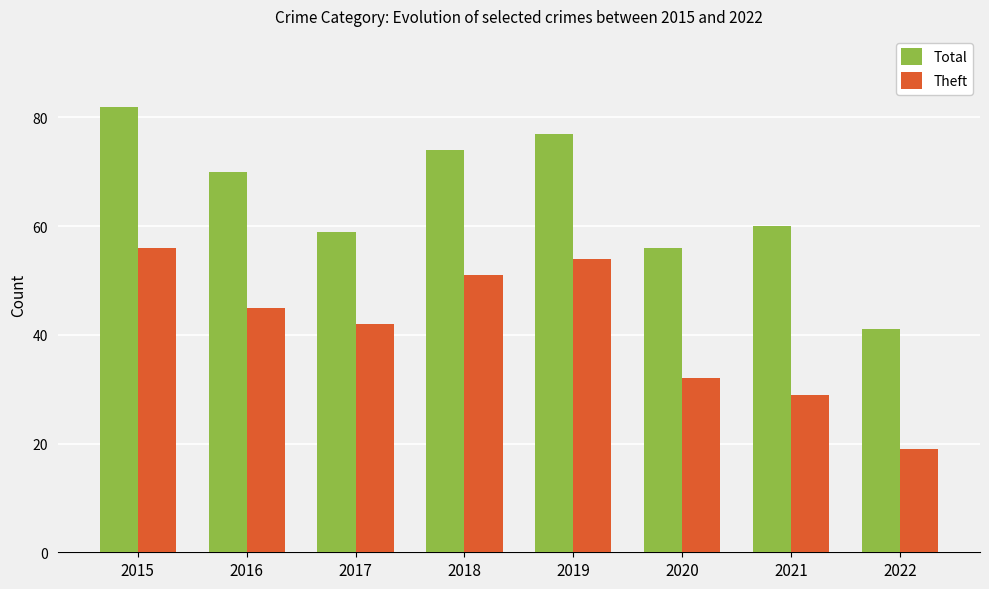

Count the number of data series in this chart.

2